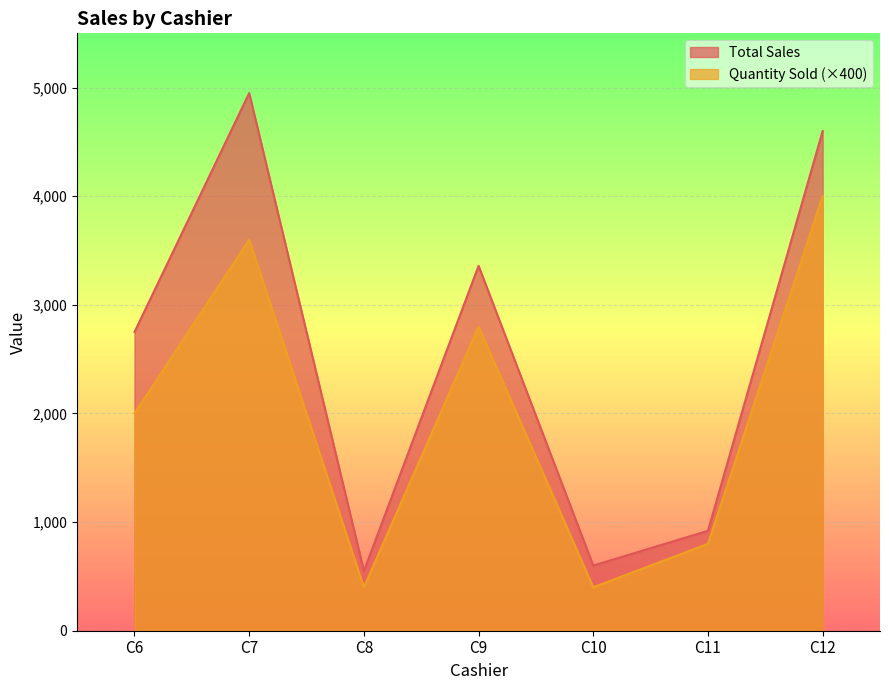

Is the value of Quantity Sold (×400) at C9 greater than the value of Total Sales at C7?

No